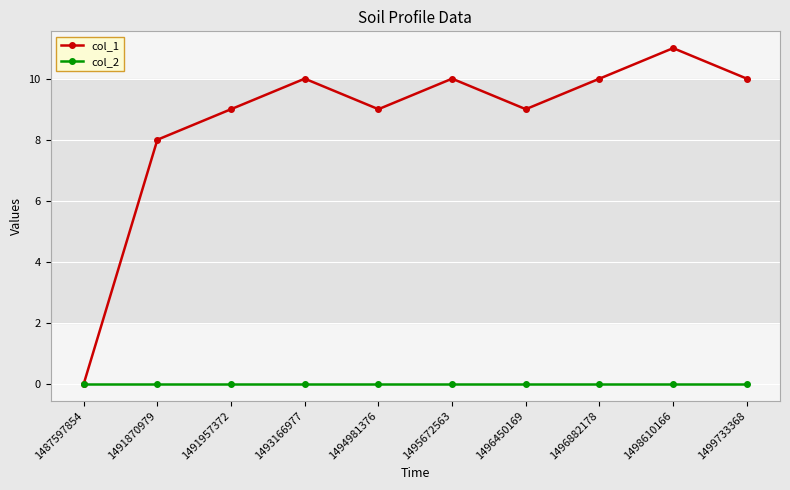

Which series changed the most between 1496882178 and 1498610166?

col_1